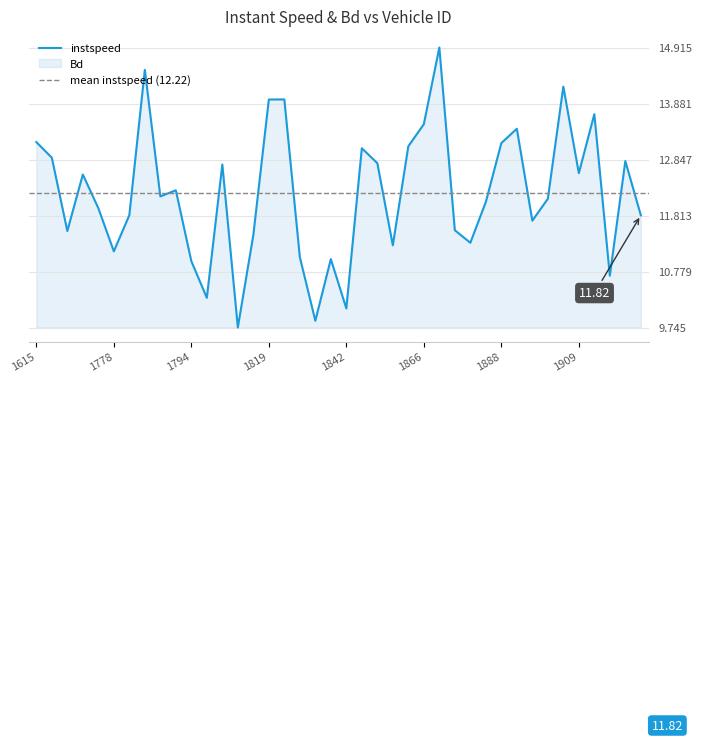

Read the value at 1898.

12.1